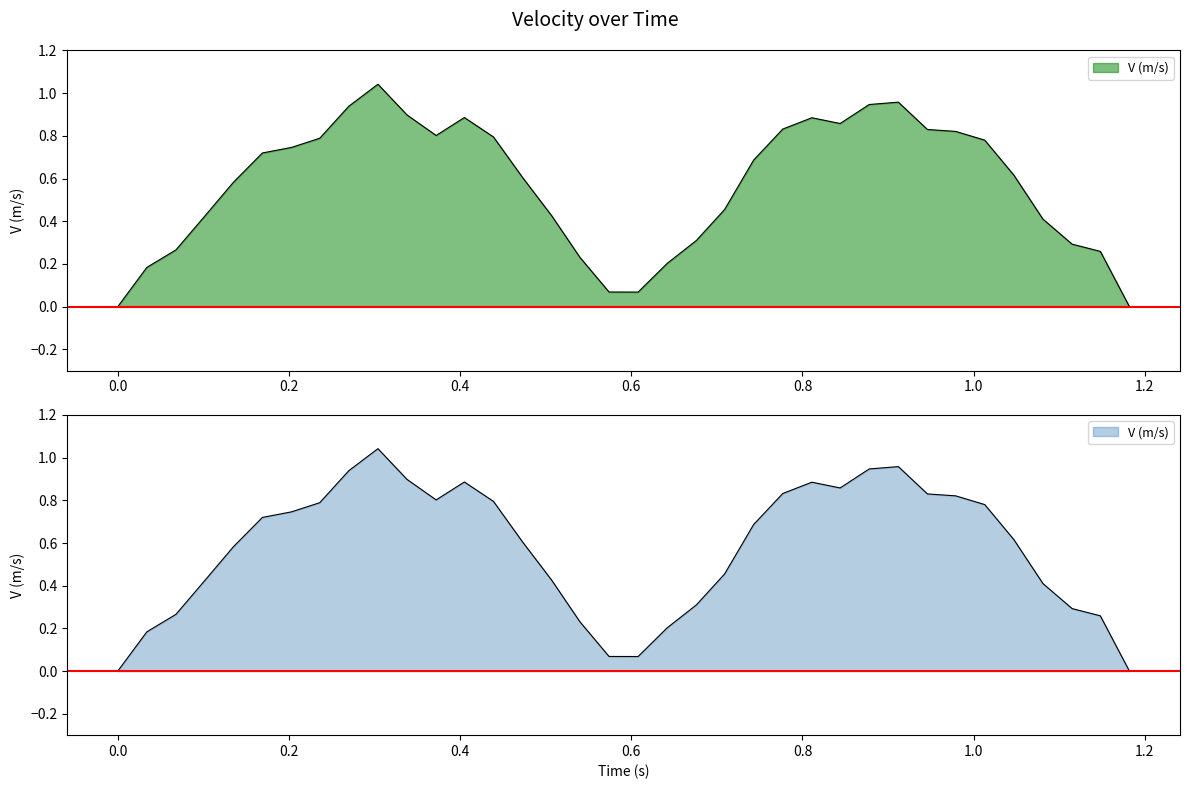

Reading left to right, what are all the values shown in this chart?

0.0=0.0	0.034=0.2	0.068=0.3	0.101=0.4	0.135=0.6	0.169=0.7	0.203=0.7	0.236=0.8	0.27=0.9	0.304=1.0	0.338=0.9	0.372=0.8	0.405=0.9	0.439=0.8	0.473=0.6	0.507=0.4	0.54=0.2	0.574=0.1	0.608=0.1	0.642=0.2	0.676=0.3	0.709=0.5	0.743=0.7	0.777=0.8	0.811=0.9	0.844=0.9	0.878=0.9	0.912=1.0	0.946=0.8	0.979=0.8	1.013=0.8	1.047=0.6	1.081=0.4	1.115=0.3	1.148=0.3	1.182=0.0